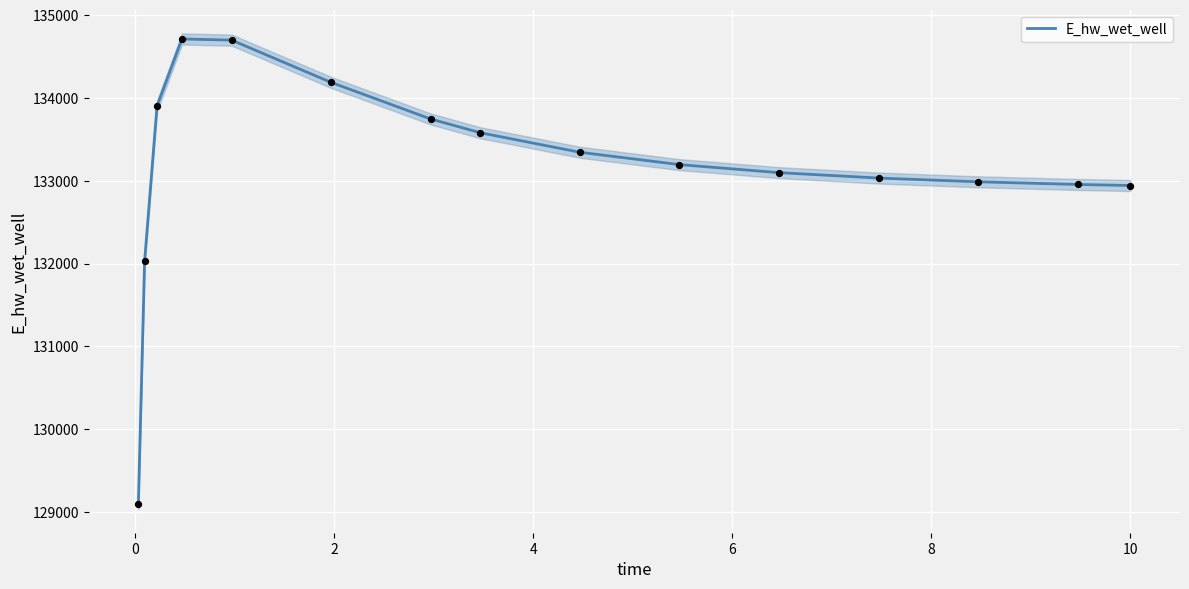

What is the highest value of the E_hw_wet_well series?

134712.3